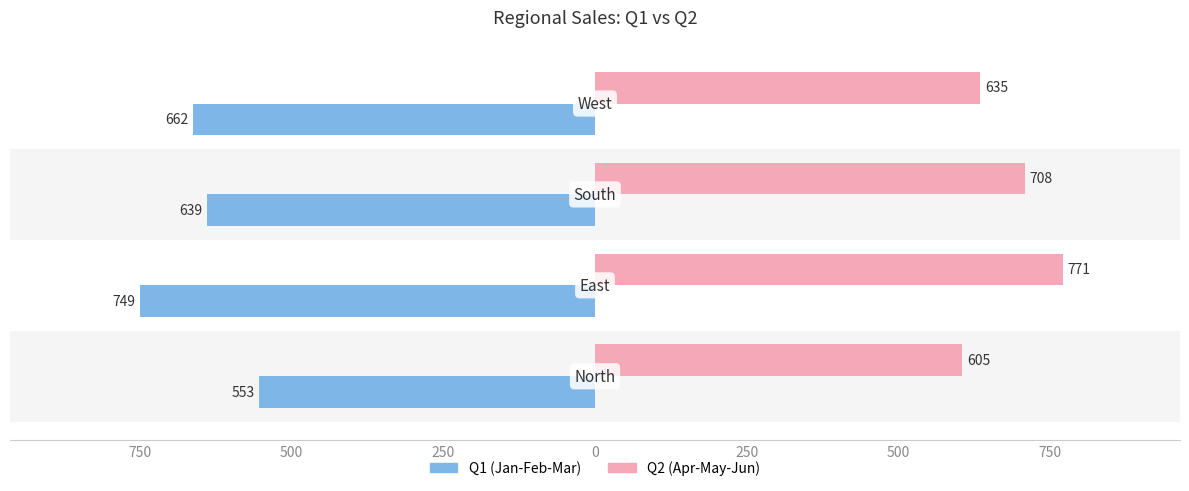

What are all the series names shown in the legend?

Q1 (Jan-Feb-Mar), Q2 (Apr-May-Jun)